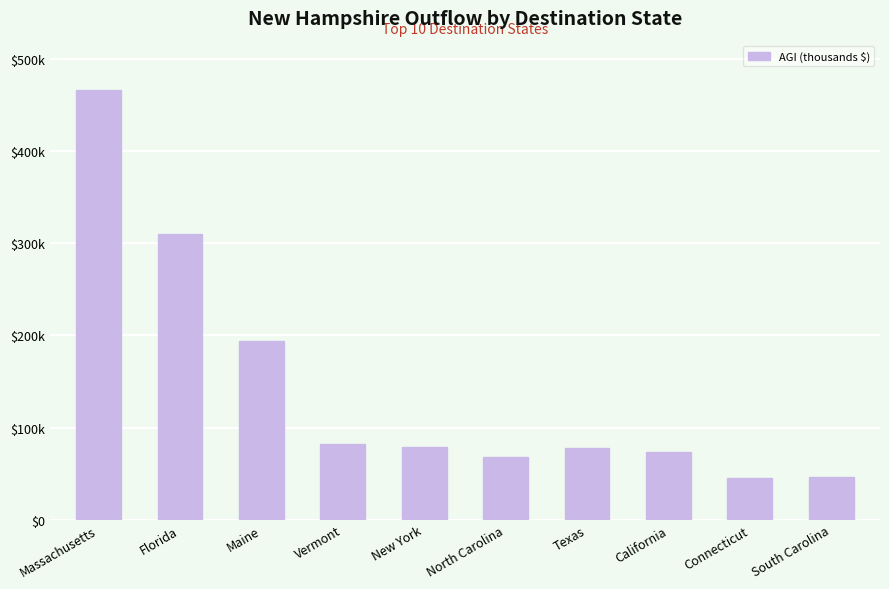

Reading left to right, extract all data points from this chart.

466638	310570	193895	82505	78516	68277	78351	73312	45329	45984